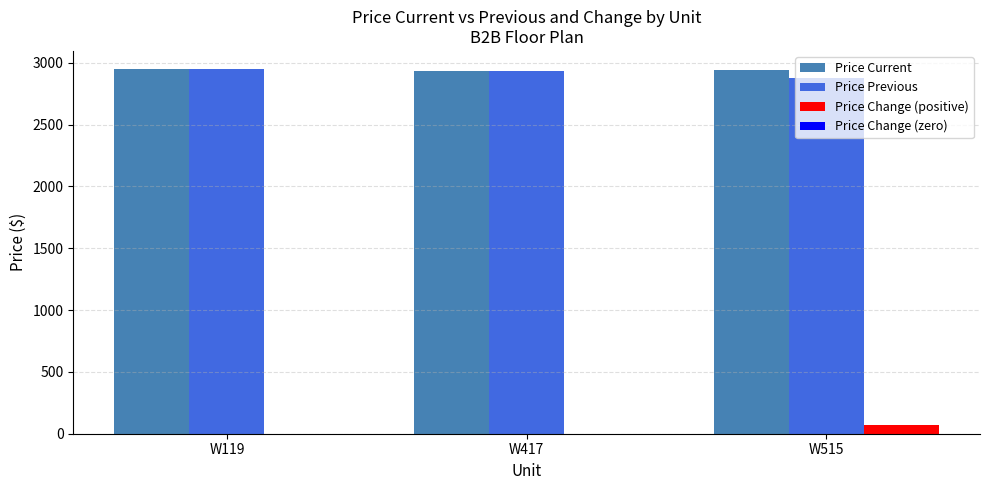

What is the approximate value of Price Previous at W515, to the nearest 10?

2880